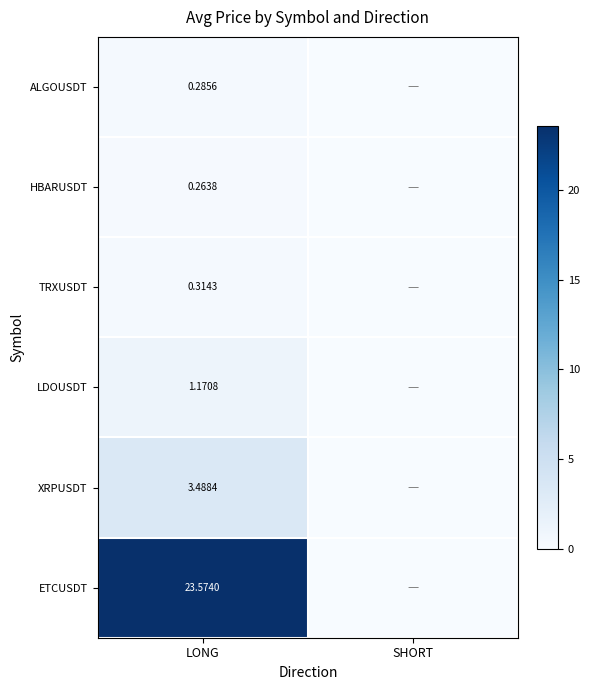

At which category is the sum across all series the highest?

LONG